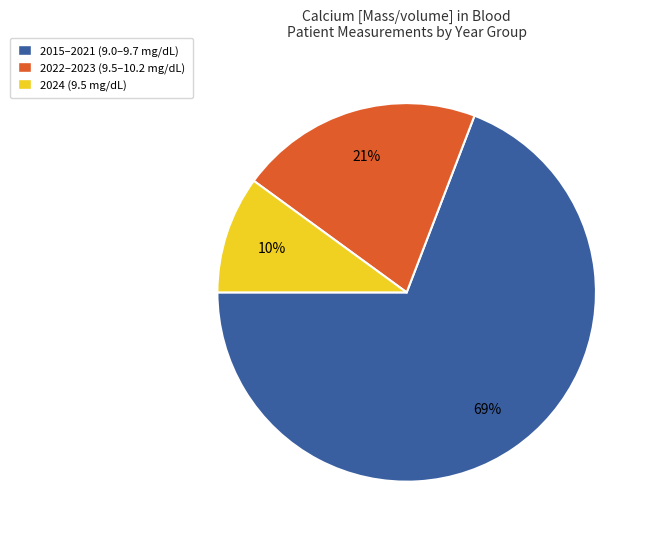

To the nearest percent, what is the combined percentage of 2024 (9.5 mg/dL) and 2015–2021 (9.0–9.7 mg/dL)?

79%